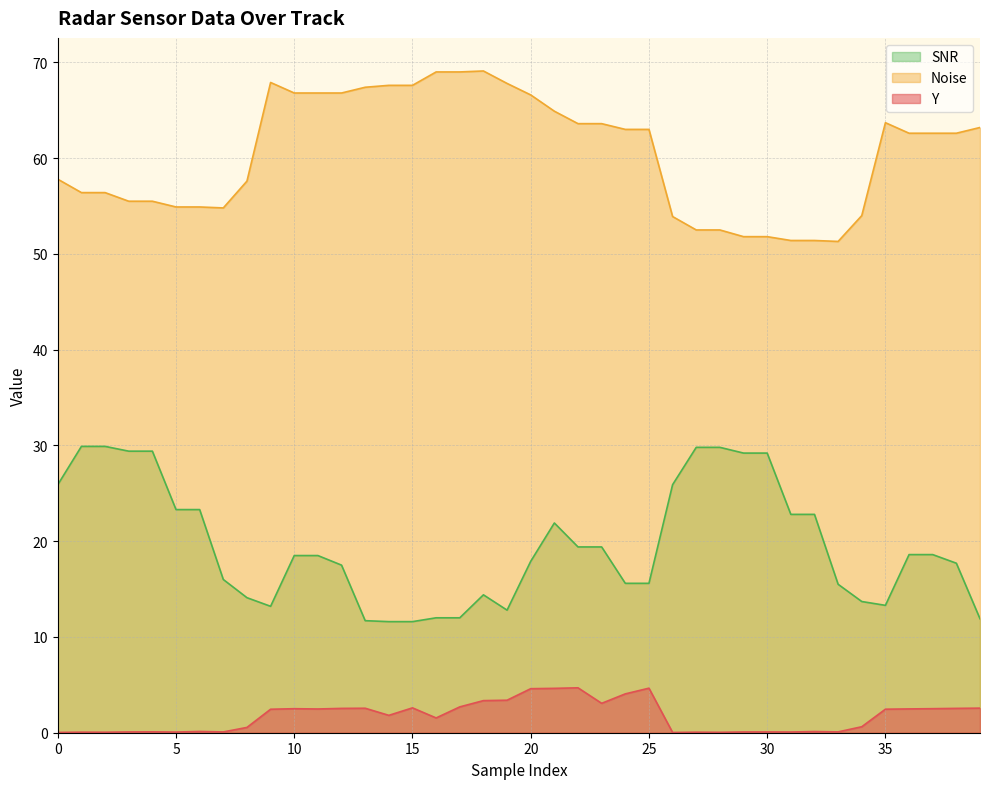

What is the difference between the SNR values at 10 and 30?

10.7